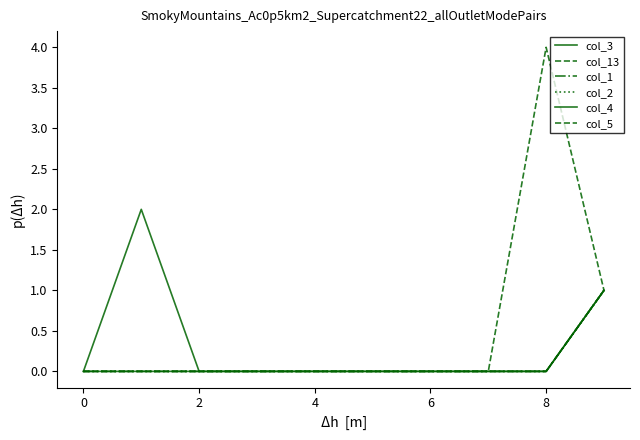

Does the chart have visible grid lines?

No